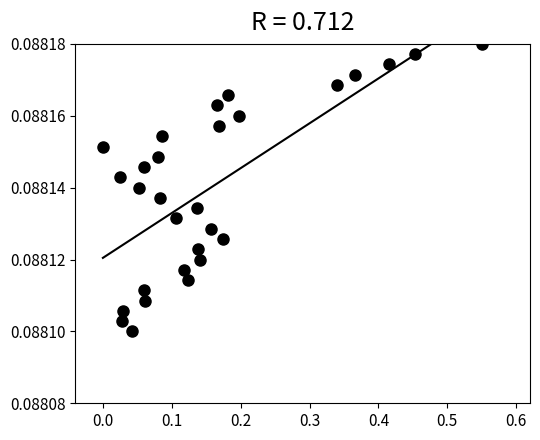

What is the range of X values (max minus min)?

0.6